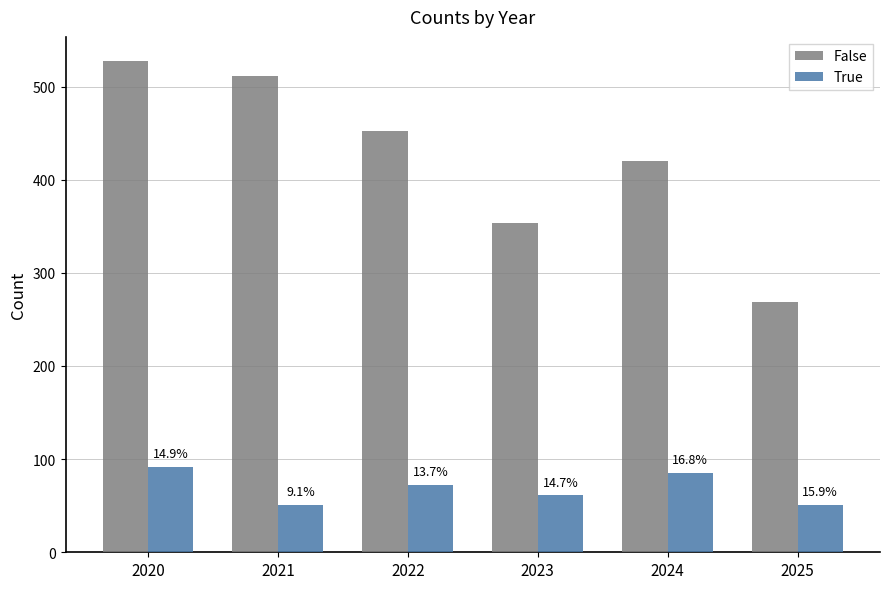

At 2025, list the series in order from smallest to largest.

True, False